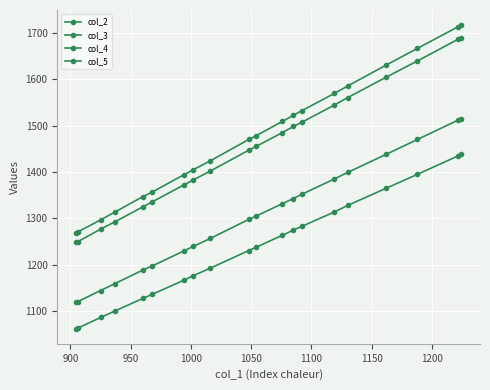

List the series in order of their peak value, highest first.

col_5, col_4, col_3, col_2